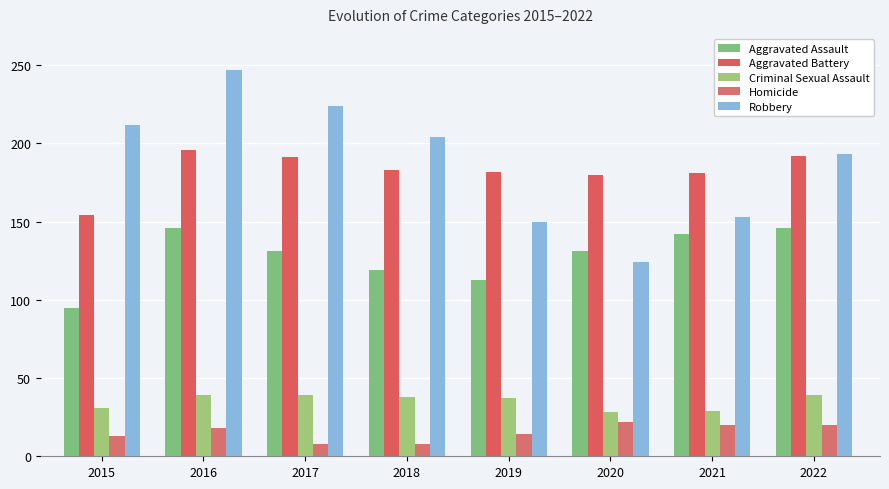

Reading left to right, extract all data points from this chart.

Aggravated Assault: 95	146	131	119	113	131	142	146
Aggravated Battery: 154	196	191	183	182	180	181	192
Criminal Sexual Assault: 31	39	39	38	37	28	29	39
Homicide: 13	18	8	8	14	22	20	20
Robbery: 212	247	224	204	150	124	153	193